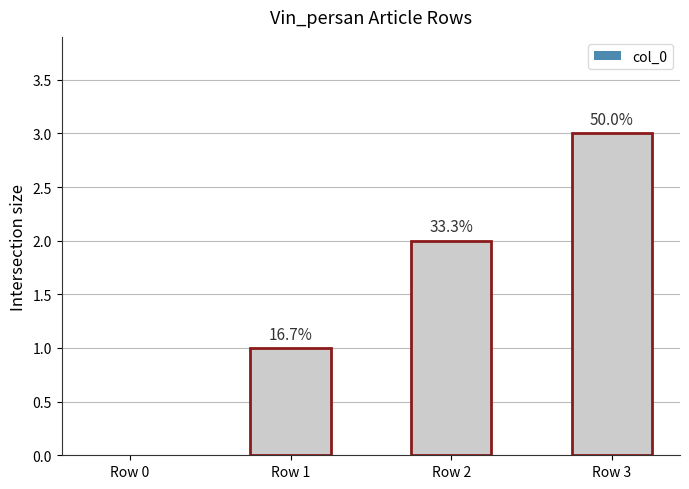

What is the average value?

2